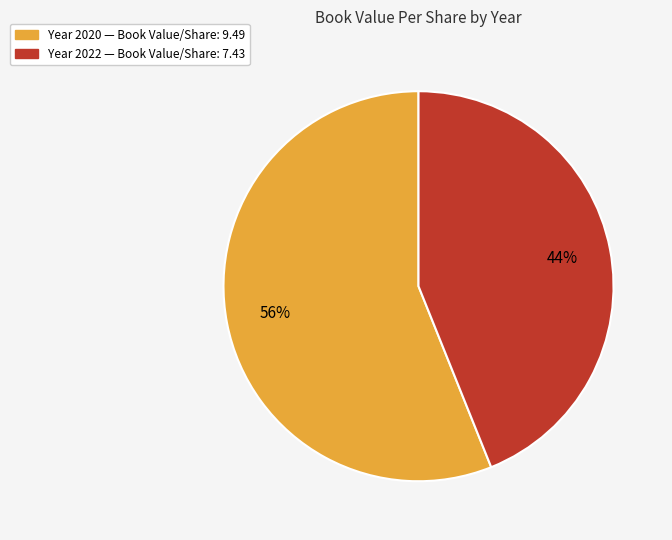

Is there any slice that represents more than half of the pie?

Yes